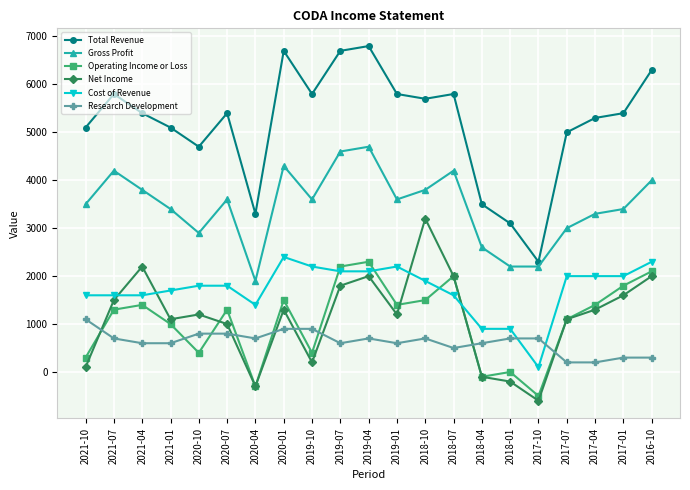

How many data points in Operating Income or Loss are less than 1300?

9